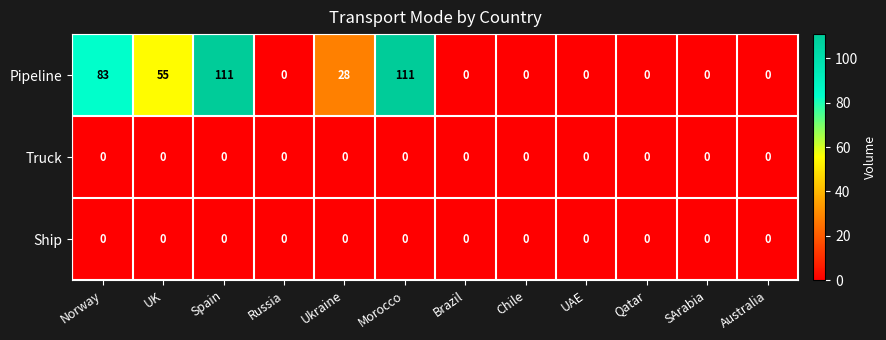

Is it true that Truck equals 0 at Ukraine?

True